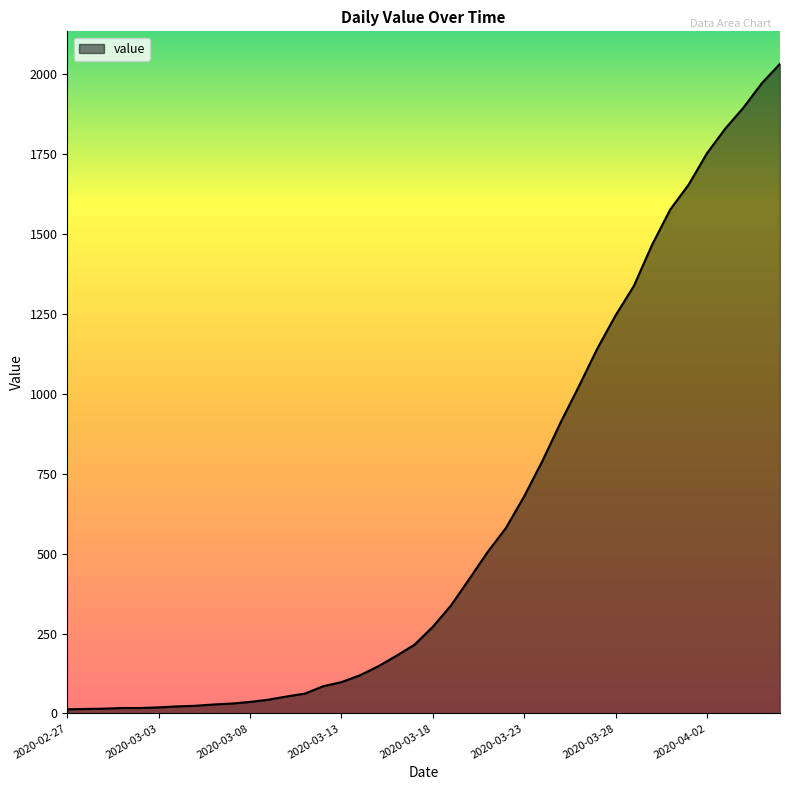

What is the difference between the maximum and minimum values?

2019